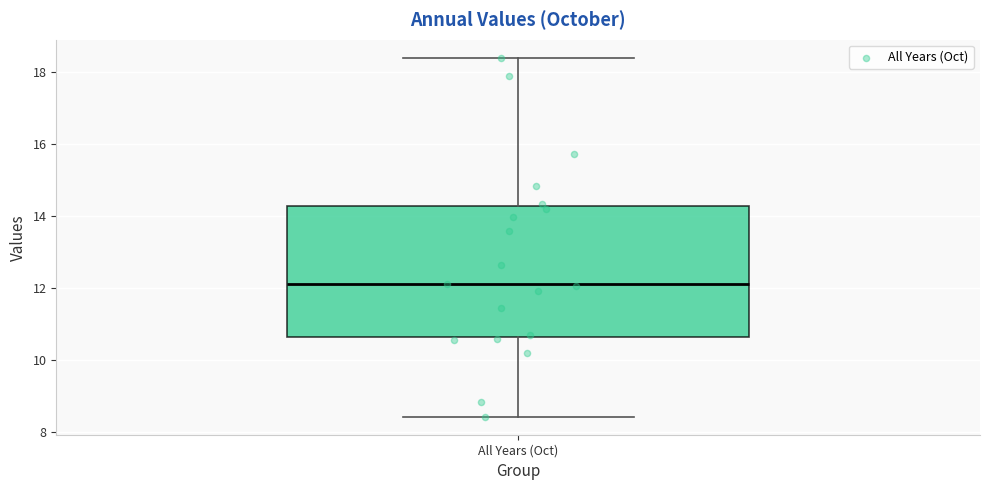

Read this box plot against the y-axis: the position of the median line, the range covered by the box, and the ends of both whiskers. The values are not printed on the chart, so give them approximately, as read against the axis.

median 12.2, box 10.6 to 14.2, whiskers 8.4 to 18.4